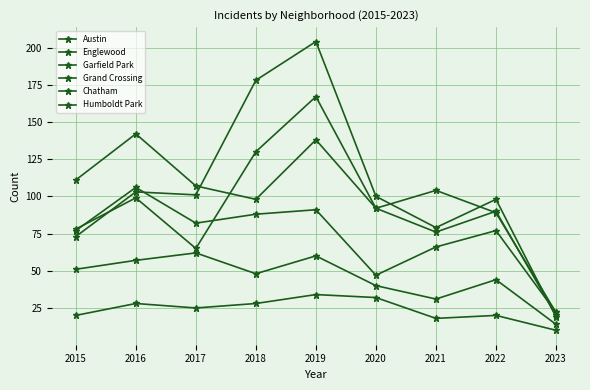

What is the difference between the maximum and minimum values in the Humboldt Park series?

24